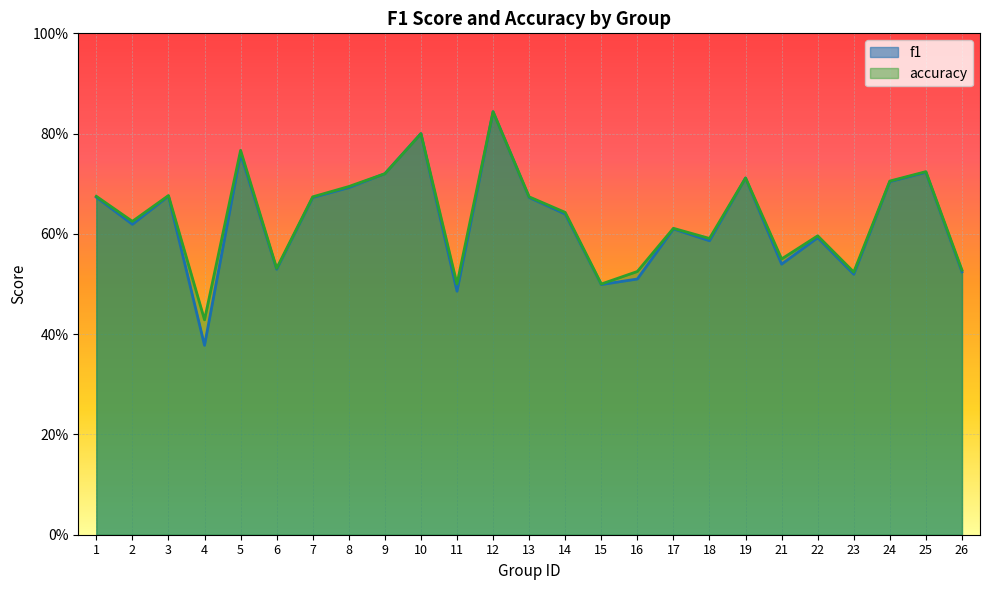

Rank the series by their average value, from lowest to highest.

f1, accuracy